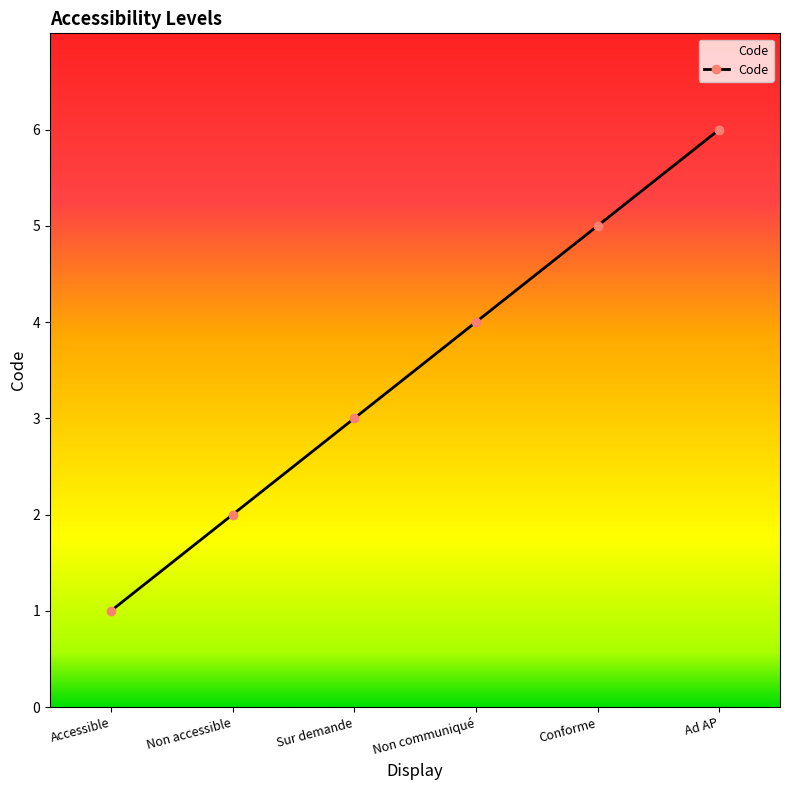

Reading right to left, extract all data points from this chart.

6	5	4	3	2	1